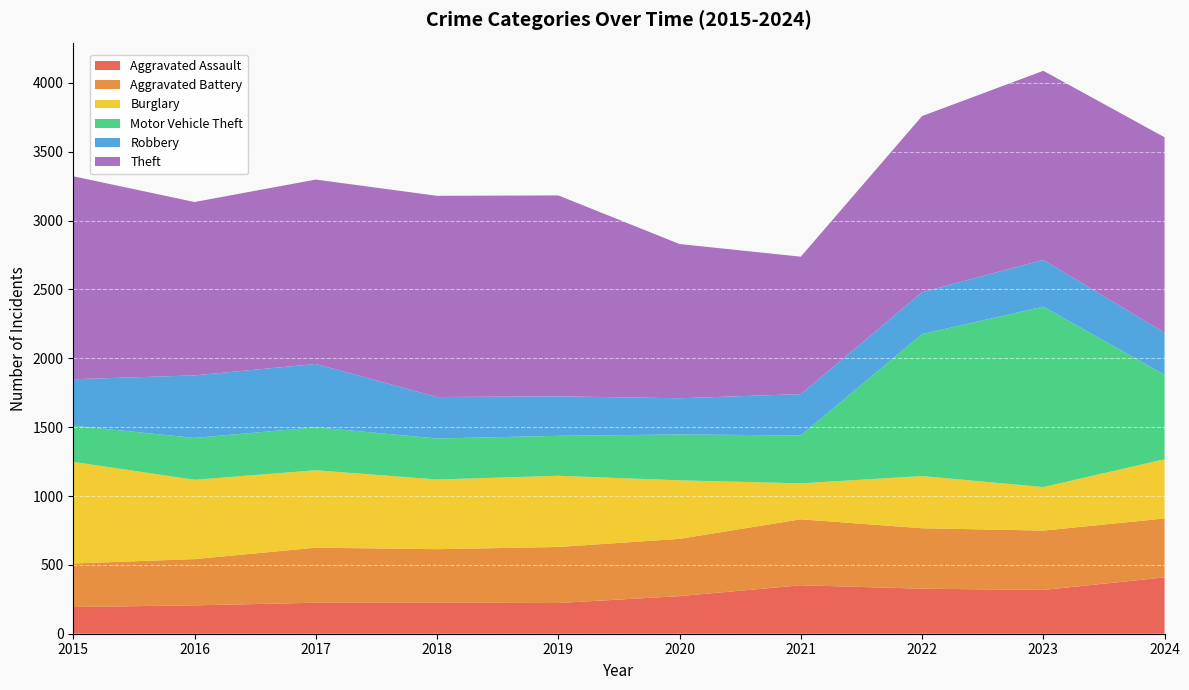

Reading right to left, transcribe all the data shown in this chart.

Aggravated Assault: 2024=409	2023=318	2022=327	2021=352	2020=273	2019=223	2018=225	2017=225	2016=206	2015=194
Aggravated Battery: 2024=428	2023=431	2022=439	2021=479	2020=416	2019=407	2018=389	2017=400	2016=336	2015=316
Burglary: 2024=430	2023=316	2022=379	2021=261	2020=425	2019=517	2018=506	2017=562	2016=576	2015=738
Motor Vehicle Theft: 2024=614	2023=1310	2022=1031	2021=348	2020=333	2019=290	2018=298	2017=312	2016=304	2015=263
Robbery: 2024=305	2023=340	2022=304	2021=300	2020=263	2019=287	2018=301	2017=460	2016=454	2015=337
Theft: 2024=1419	2023=1373	2022=1279	2021=998	2020=1120	2019=1459	2018=1461	2017=1339	2016=1259	2015=1474